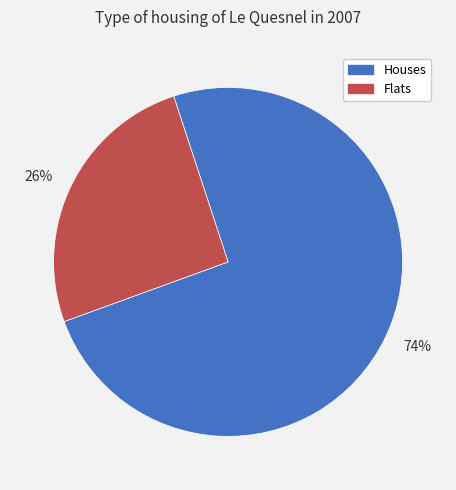

Is it true that 74% is 81% of the pie?

False